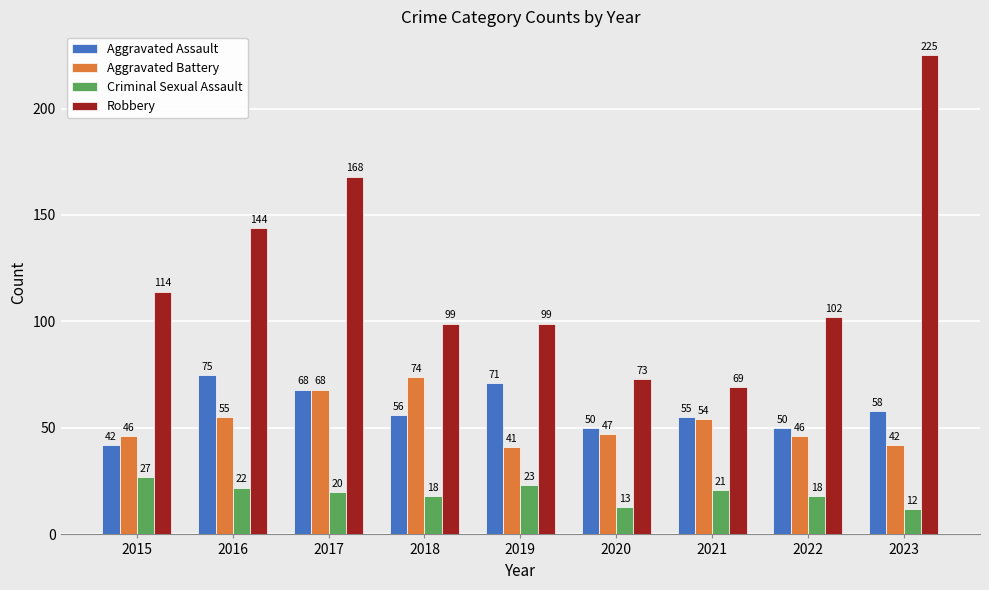

What is the difference between the Robbery values at 2017 and 2023?

57